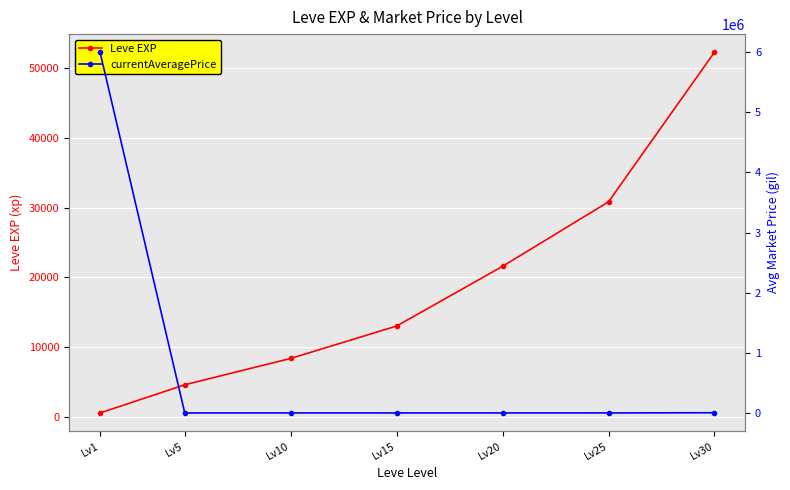

Reading left to right, list all the values displayed in this chart.

Leve EXP: 630	4660	8430	13060	21600	30820	52220
currentAveragePrice: 6000000	300	874	573	675	615	4160